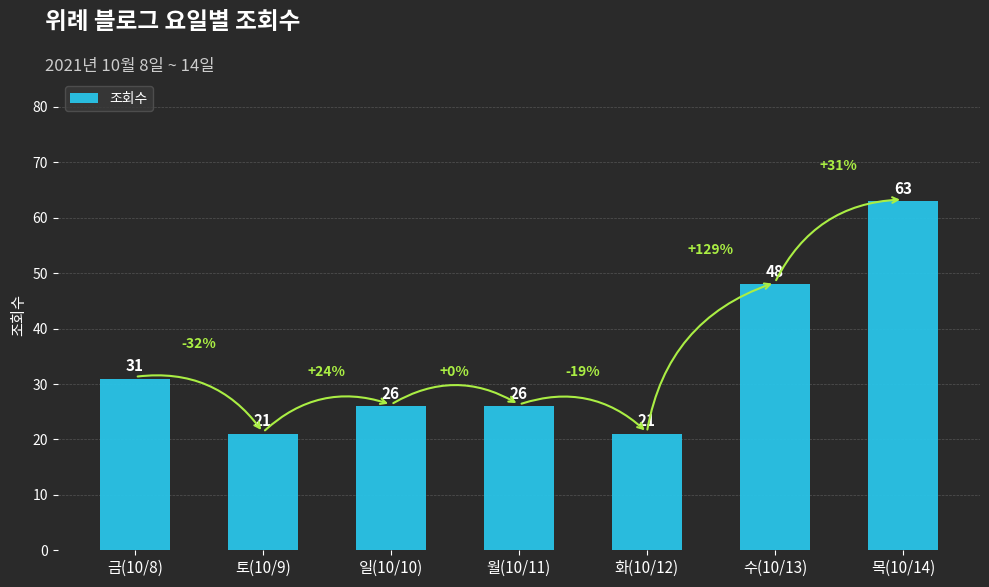

The chart shows a value of 21 at 토(10/9). True or false?

True